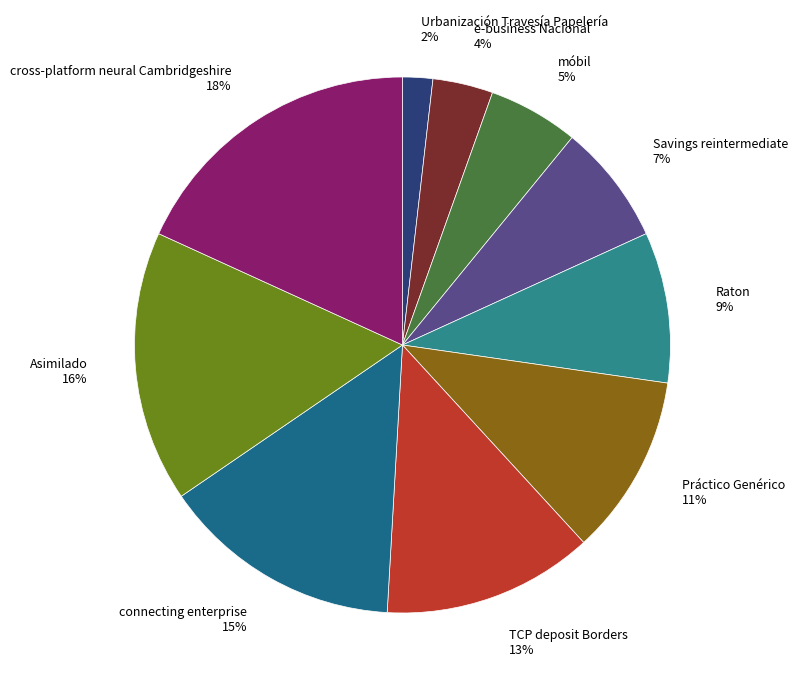

True or false: cross-platform neural Cambridgeshire accounts for 18% of the total.

True